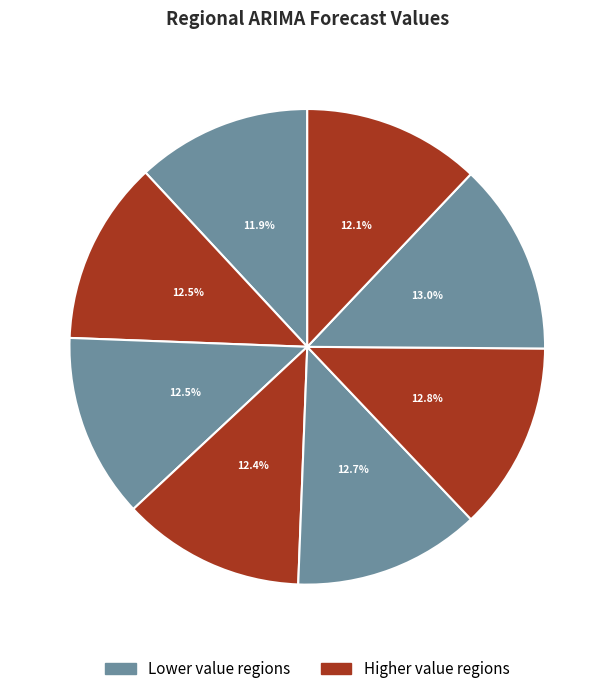

How many slices are in this pie chart?

8